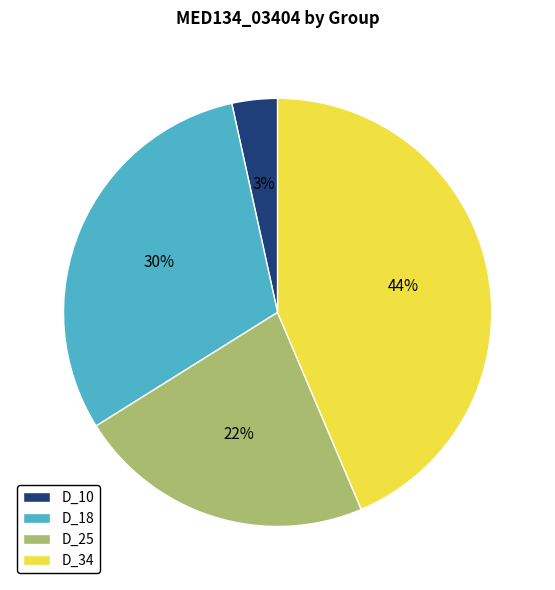

To the nearest percent, what is the difference between the D_25 and D_18 slice percentages?

8%